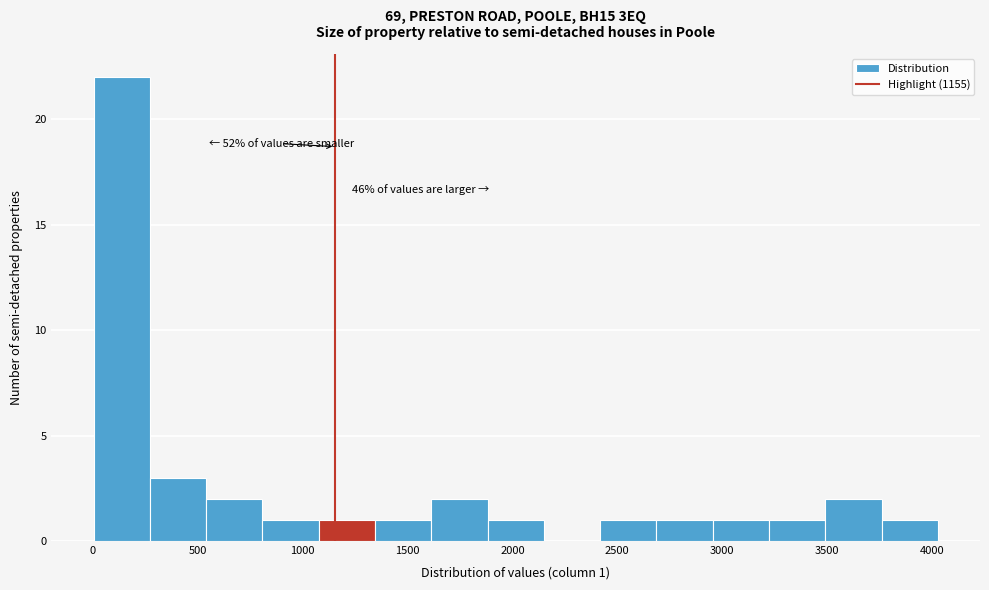

Over which range of the x-axis is the bar tallest?

0 to 250